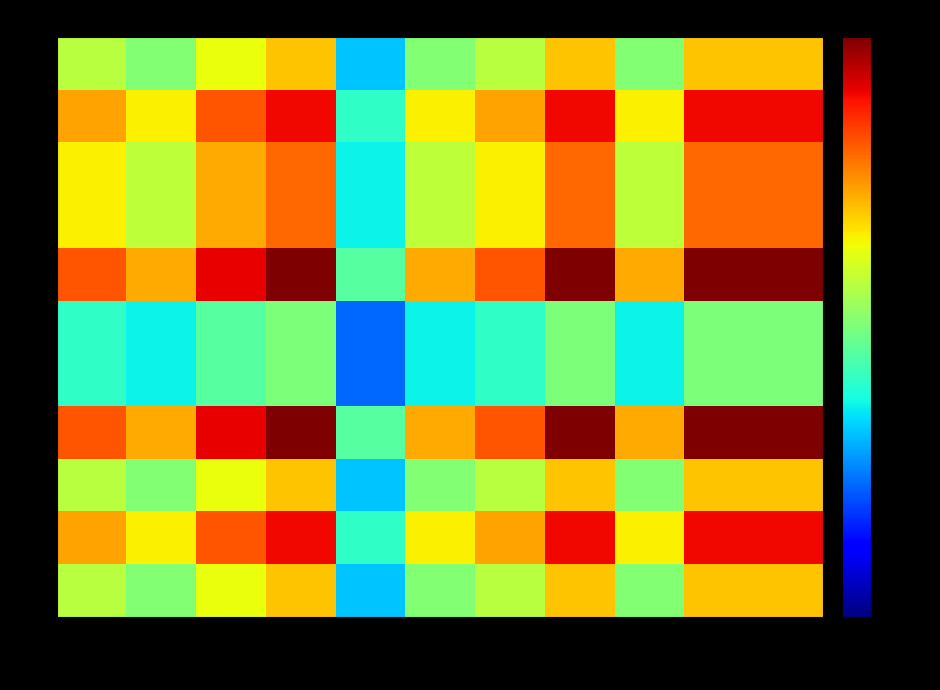

At which category is the sum across all series the highest?

line4